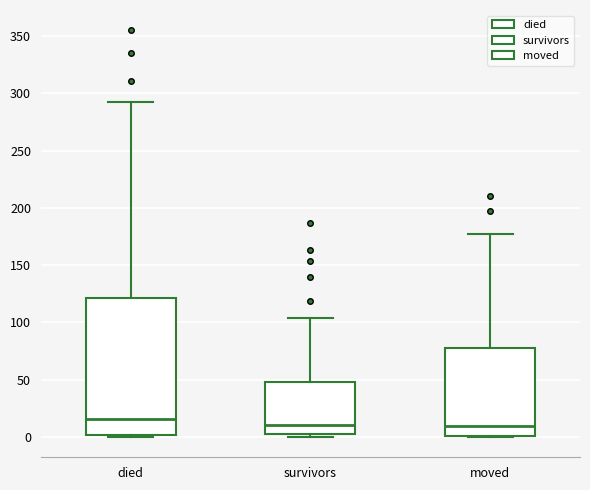

Comparing the boxes themselves (not the whiskers), which one is the tallest?

died